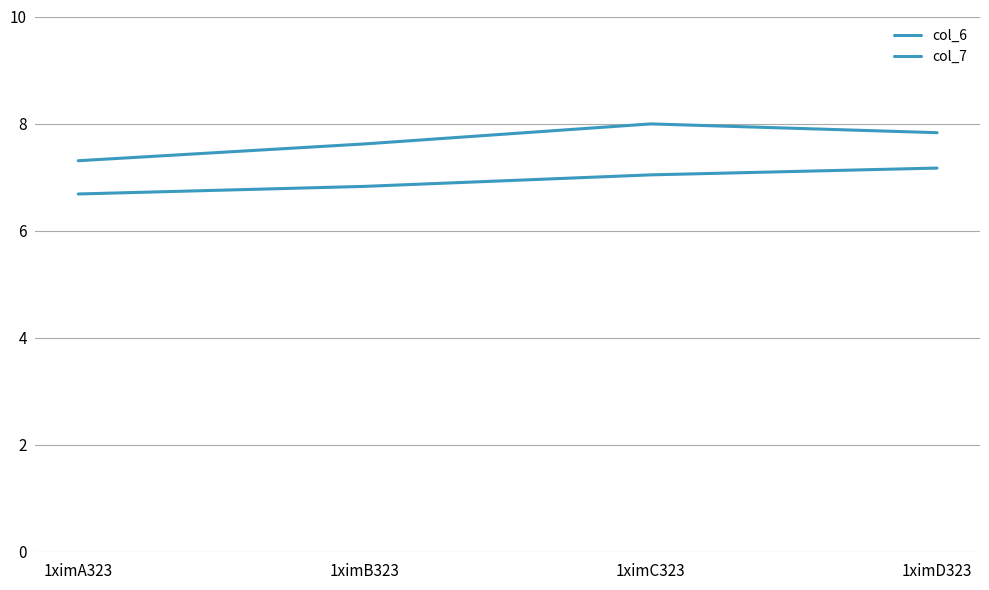

What is the difference between the col_6 values at 1ximA323 and 1ximD323?

0.5